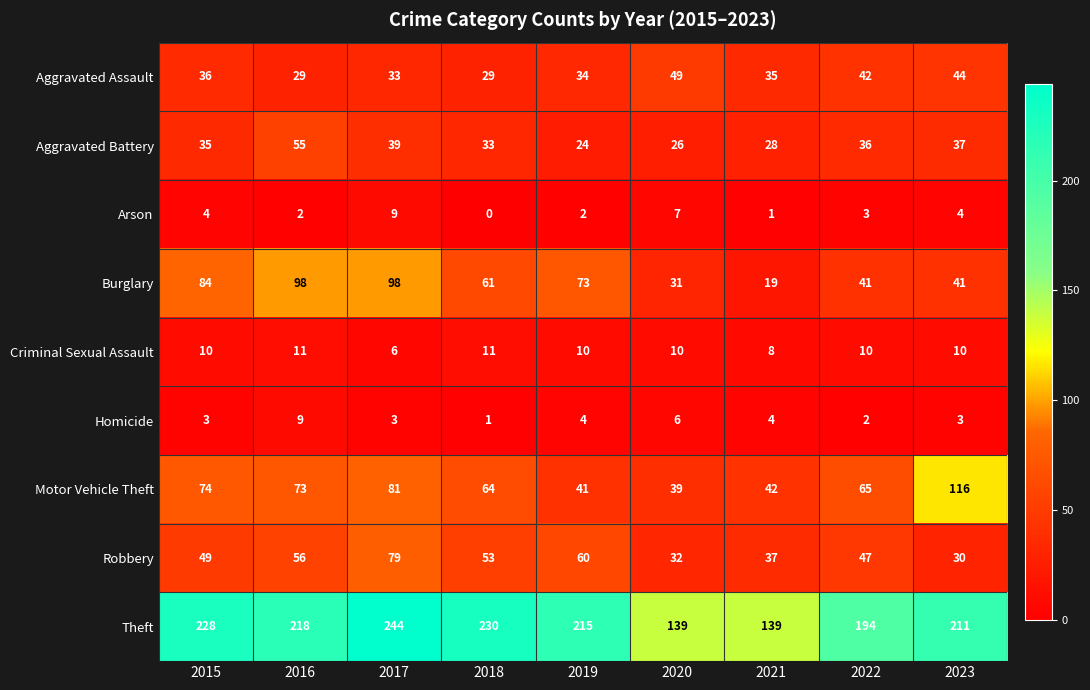

How many data points does each series have?

9